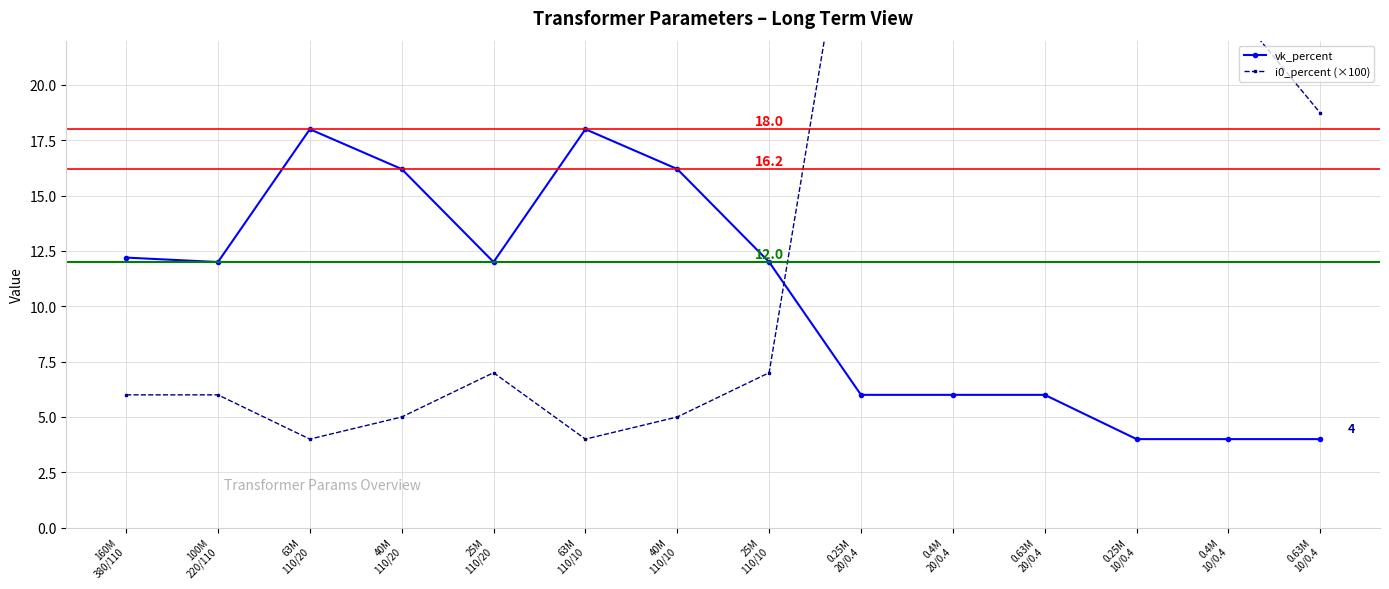

Reading right to left, extract all data points from this chart.

vk_percent: 4.0	4.0	4.0	6.0	6.0	6.0	12.0	16.2	18.0	12.0	16.2	18.0	12.0	12.2
i0_percent (×100): 18.7	23.8	24.0	26.2	33.8	32.0	7.0	5.0	4.0	7.0	5.0	4.0	6.0	6.0